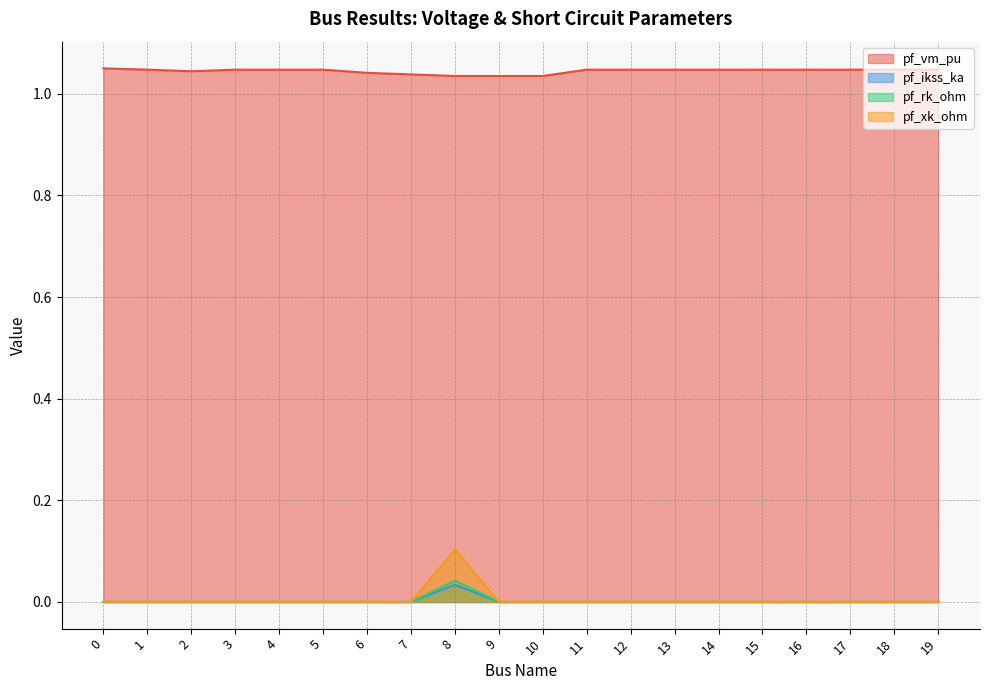

List the labels in order of pf_vm_pu value, largest first.

0, 1, 4, 5, 18, 19, 3, 11, 12, 13, 14, 15, 16, 17, 2, 6, 7, 9, 10, 8